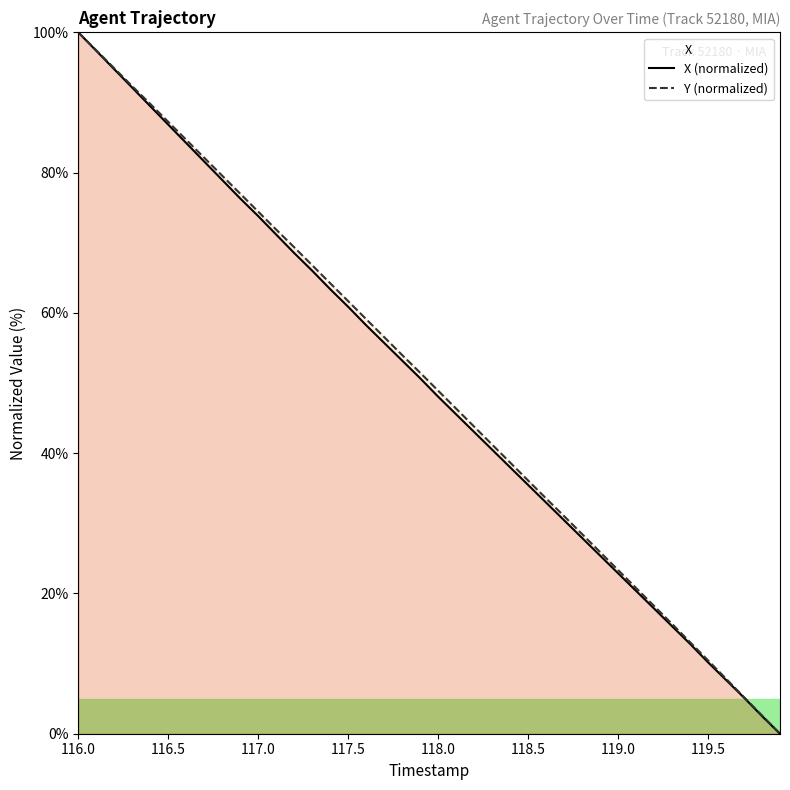

List the series in order of their peak value, highest first.

X (normalized), Y (normalized)